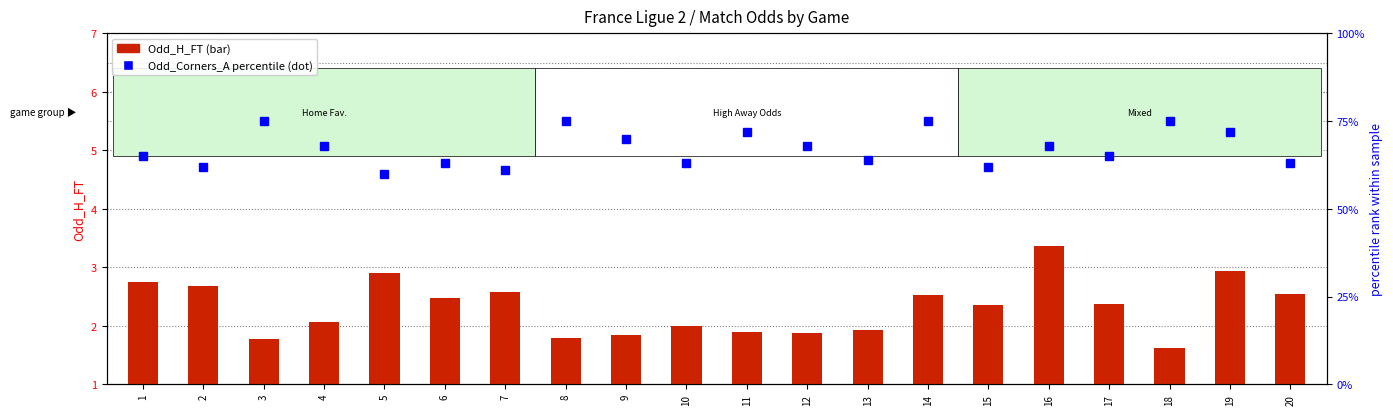

What is the sum of the Odd_H_FT values at 17 and 19?

5.3